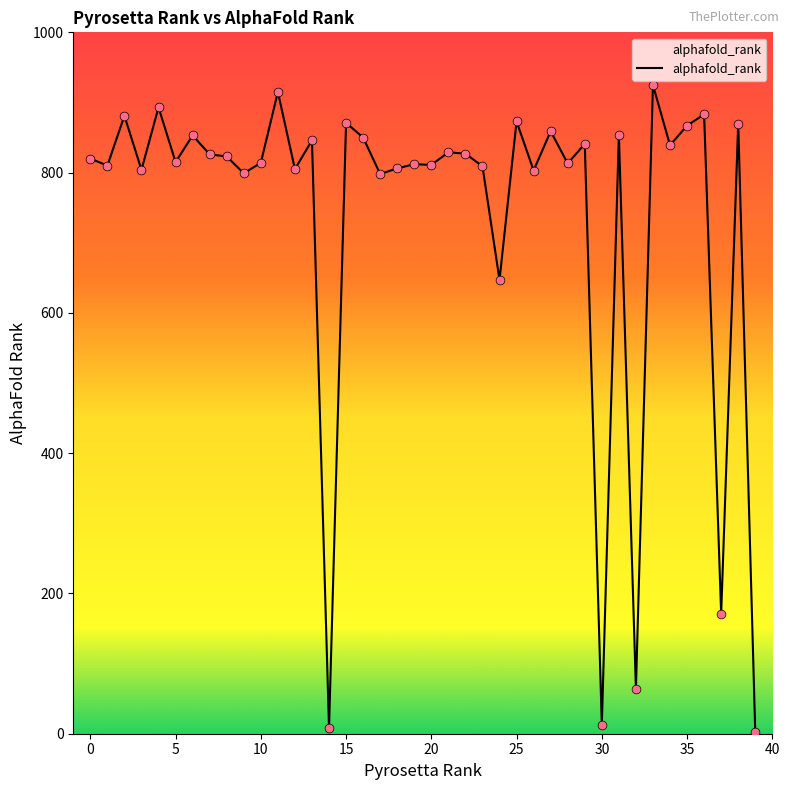

What is the greatest value displayed?

925